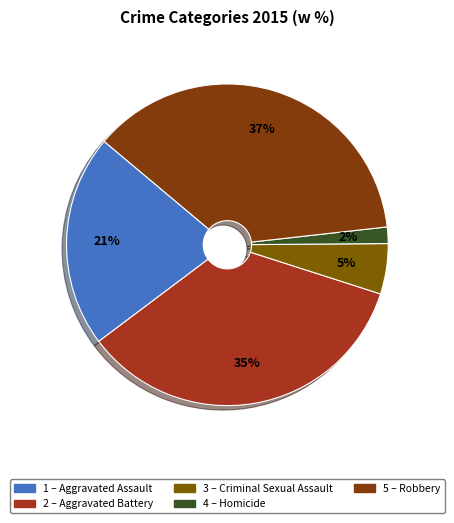

Count the number of slices in the pie.

5